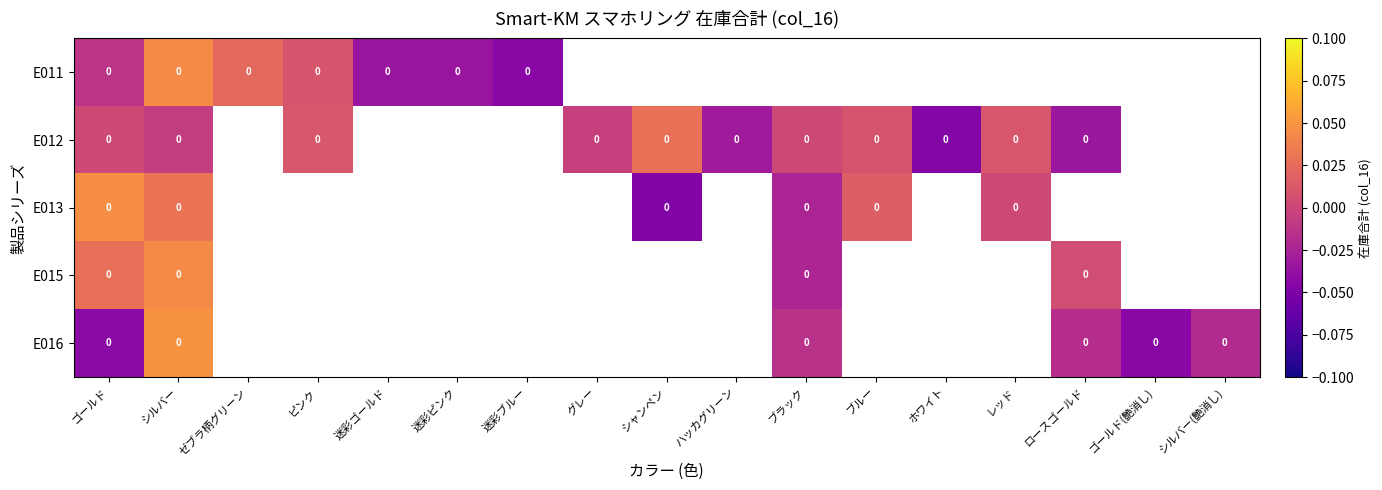

Is the value of E016 at ホワイト greater than the value of E015 at ブルー?

No